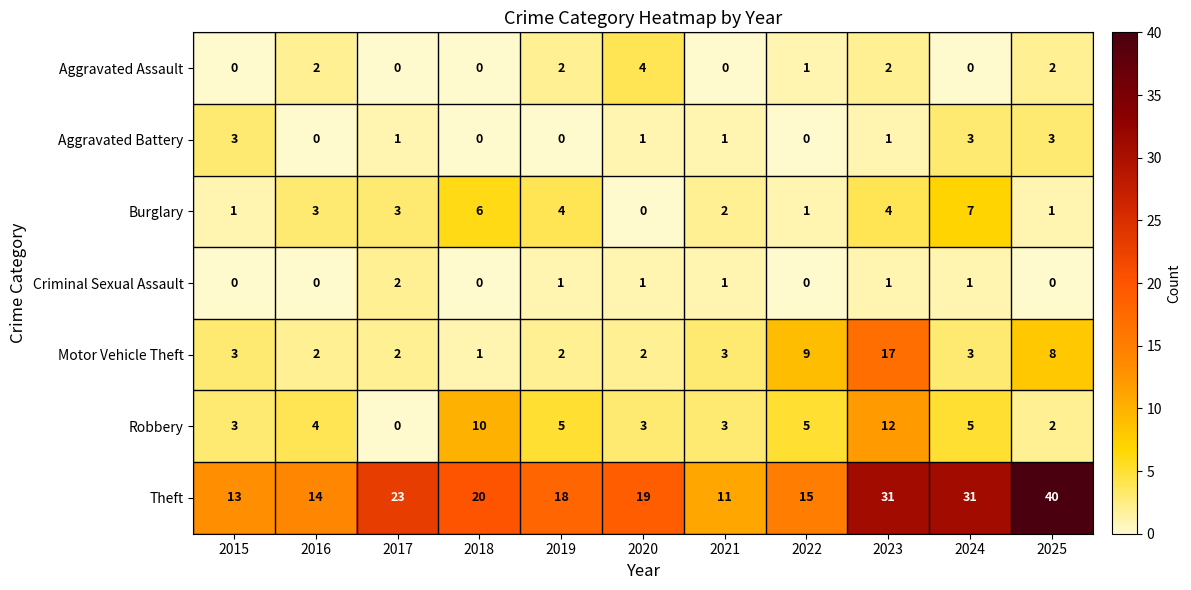

Rank the series by their maximum value, from highest to lowest.

Theft, Motor Vehicle Theft, Robbery, Burglary, Aggravated Assault, Aggravated Battery, Criminal Sexual Assault